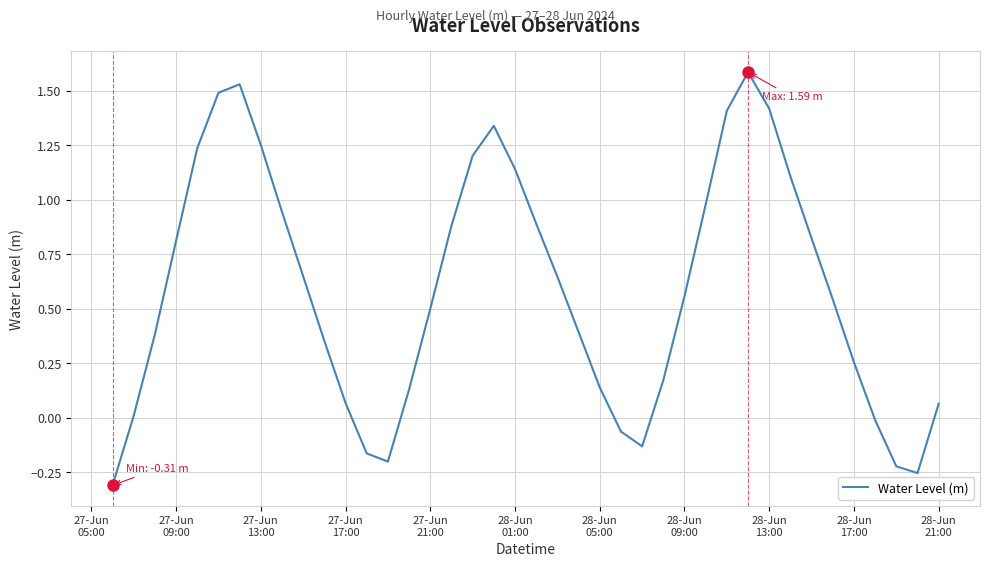

What is the maximum value shown in the chart?

1.6